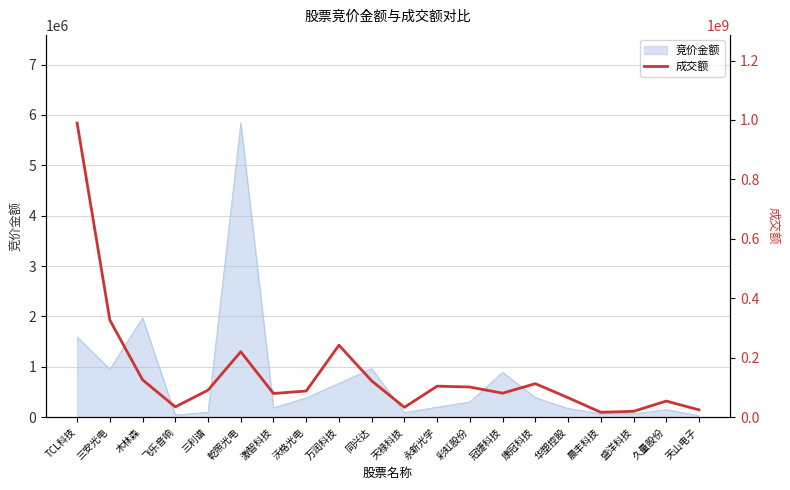

What is the label of the 16th point from the right?

三利谱